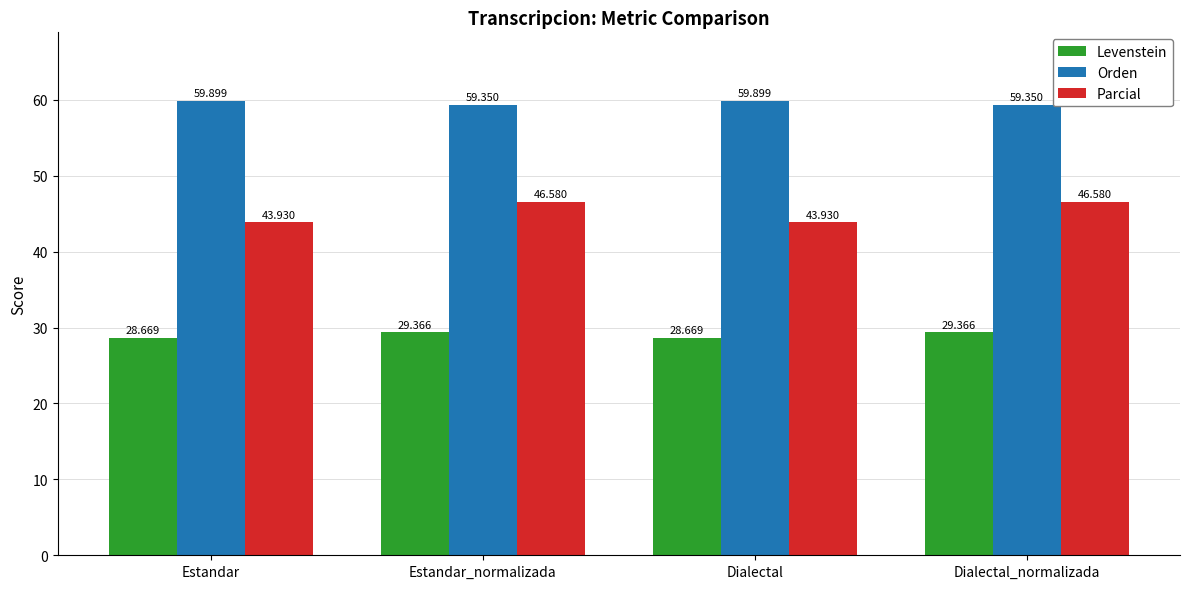

What is the spread (max minus min) of values at Estandar_normalizada?

30.0